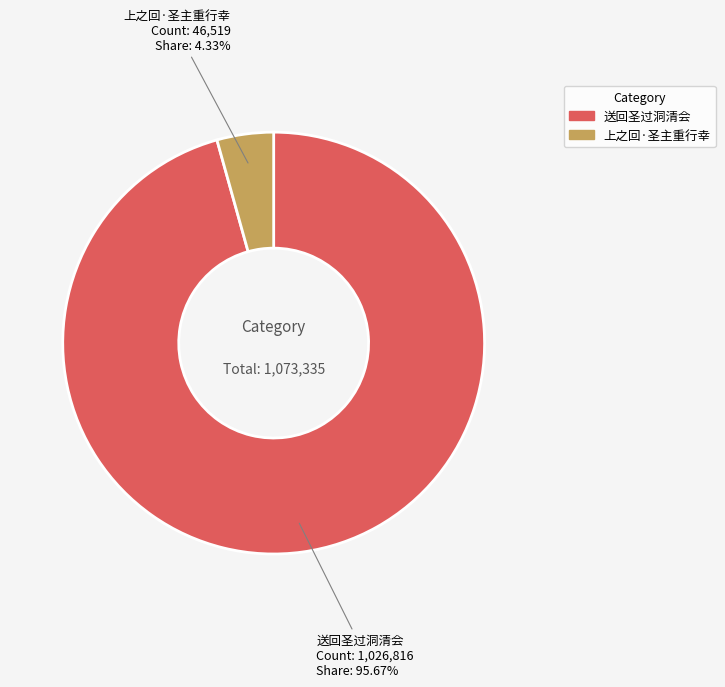

How many segments does this pie chart have?

2